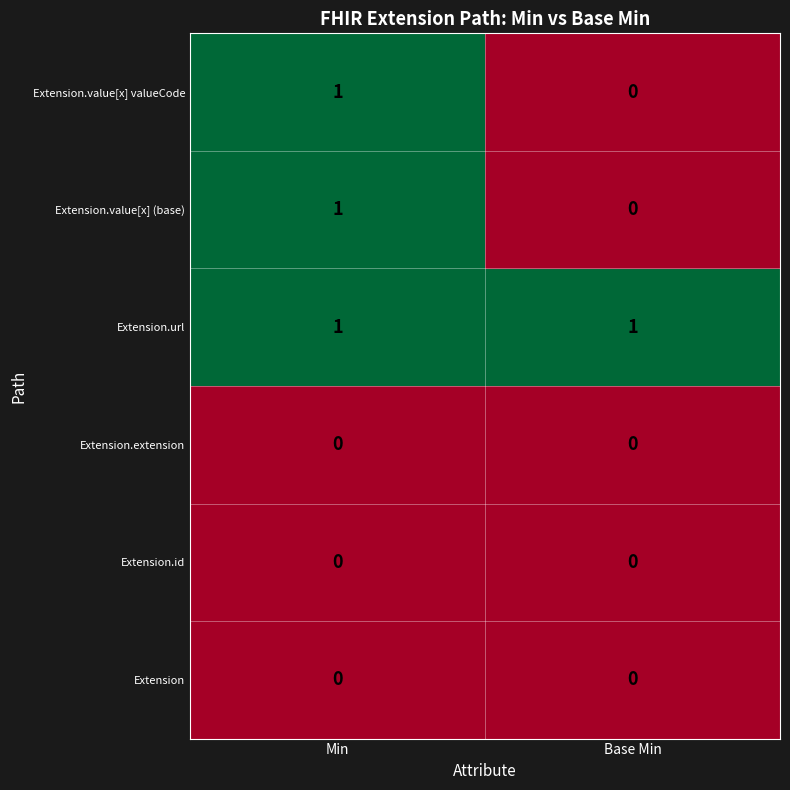

Which series has the largest total across all categories?

Extension.url